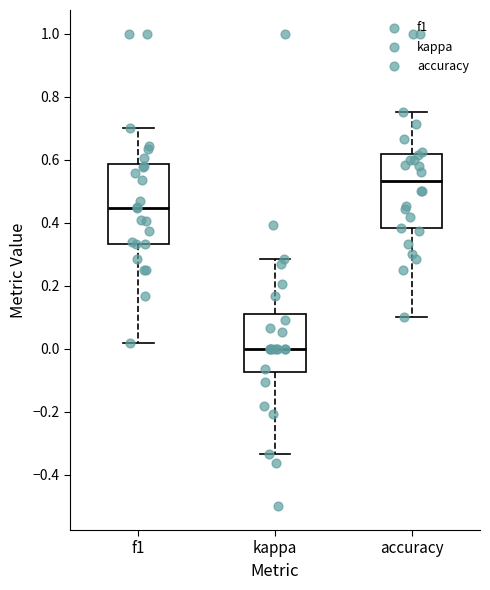

Reading left to right, transcribe this box plot: for each box, give where its median line is, the range the box spans, and where its two whiskers end, as read against the y-axis. The values are not printed on the chart, so give them approximately, as read against the axis.

f1: median 0.44, box 0.34 to 0.58, whiskers 0.02 to 0.70
kappa: median 0.00, box -0.08 to 0.10, whiskers -0.34 to 0.28
accuracy: median 0.54, box 0.38 to 0.62, whiskers 0.10 to 0.76